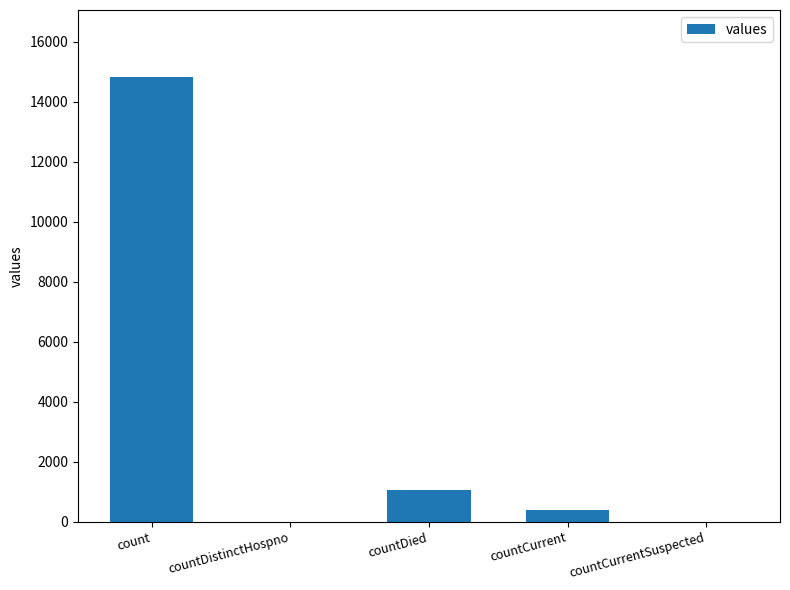

At which label is the value closest to 7416?

countDied